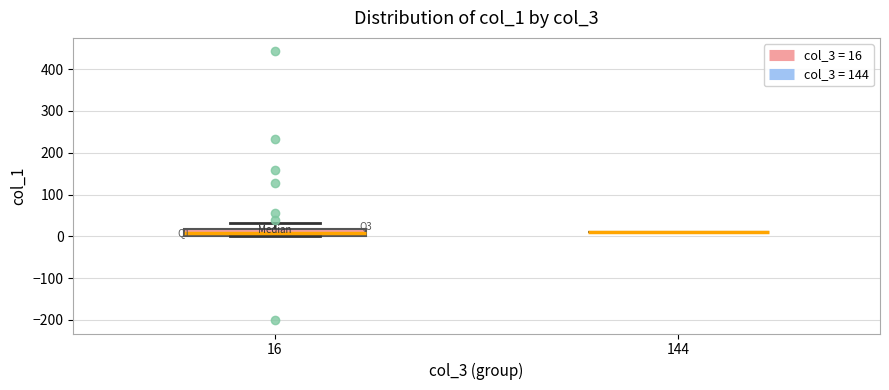

Reading left to right, transcribe this box plot: for each box, give where its median line is, the range the box spans, and where its two whiskers end, as read against the y-axis. The values are not printed on the chart, so give them approximately, as read against the axis.

16: median 10, box 0 to 20, whiskers 0 to 30
144: box collapsed to a line at 10, whiskers 10 to 10